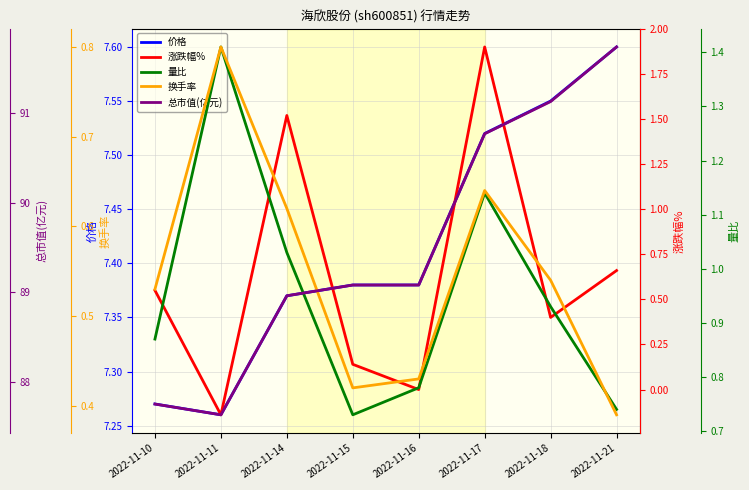

Reading right to left, list all the values displayed in this chart.

价格: 7.6	7.5	7.5	7.4	7.4	7.4	7.3	7.3
涨跌幅%: 0.7	0.4	1.9	0.0	0.1	1.5	-0.1	0.6
量比: 0.7	0.9	1.1	0.8	0.7	1.0	1.4	0.9
换手率: 0.4	0.5	0.6	0.4	0.4	0.6	0.8	0.5
总市值(亿元): 91.7	91.1	90.8	89.1	89.1	89.0	87.6	87.8